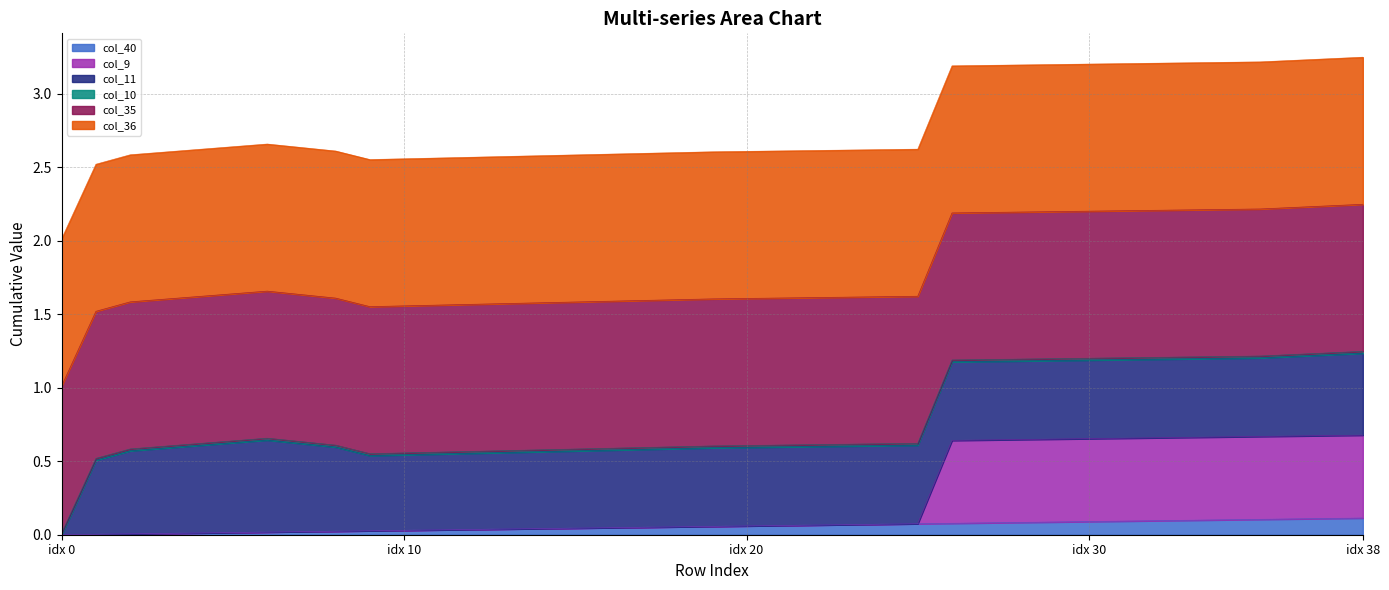

Does the chart have visible grid lines?

Yes